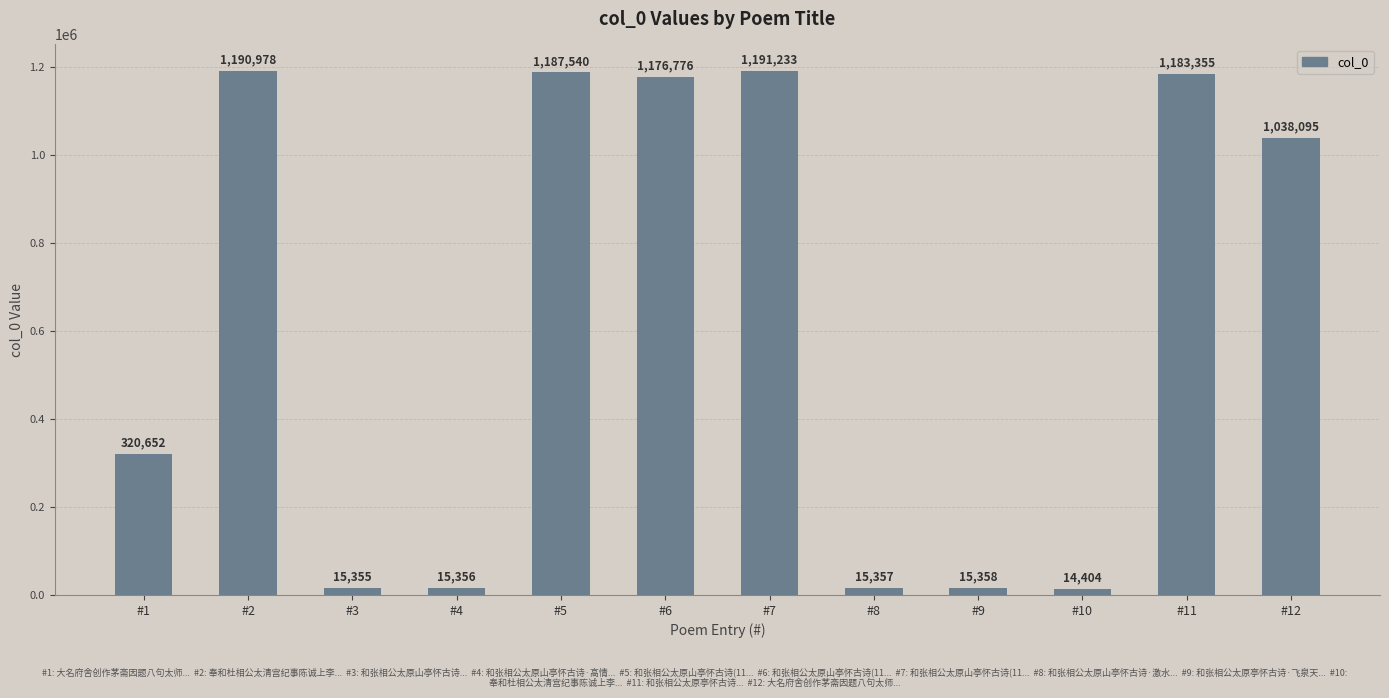

Reading left to right, transcribe all the data shown in this chart.

#1=320652	#2=1190978	#3=15355	#4=15356	#5=1187540	#6=1176776	#7=1191233	#8=15357	#9=15358	#10=14404	#11=1183355	#12=1038095